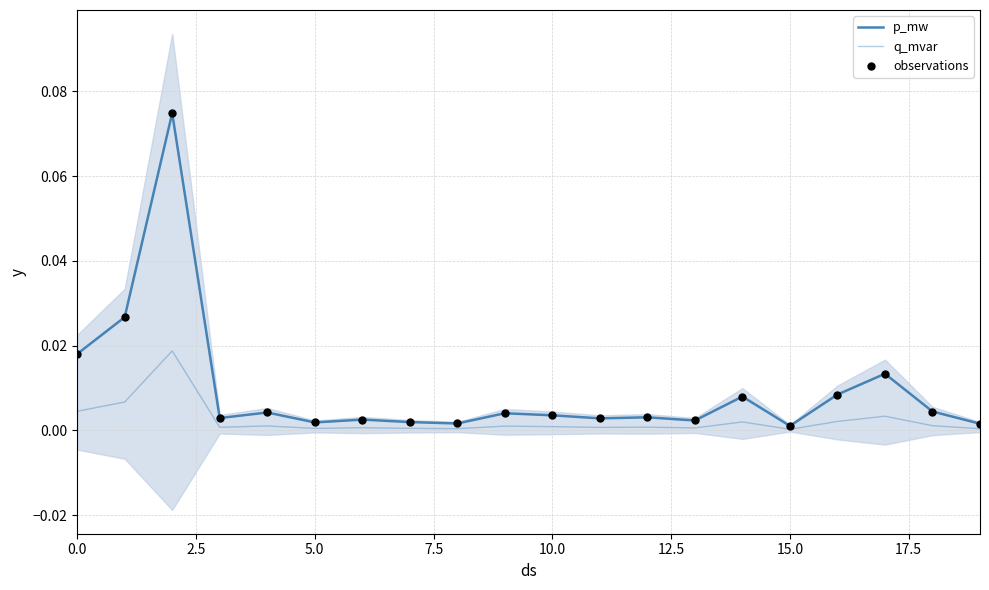

Which series has the largest Y range (max minus min)?

p_mw